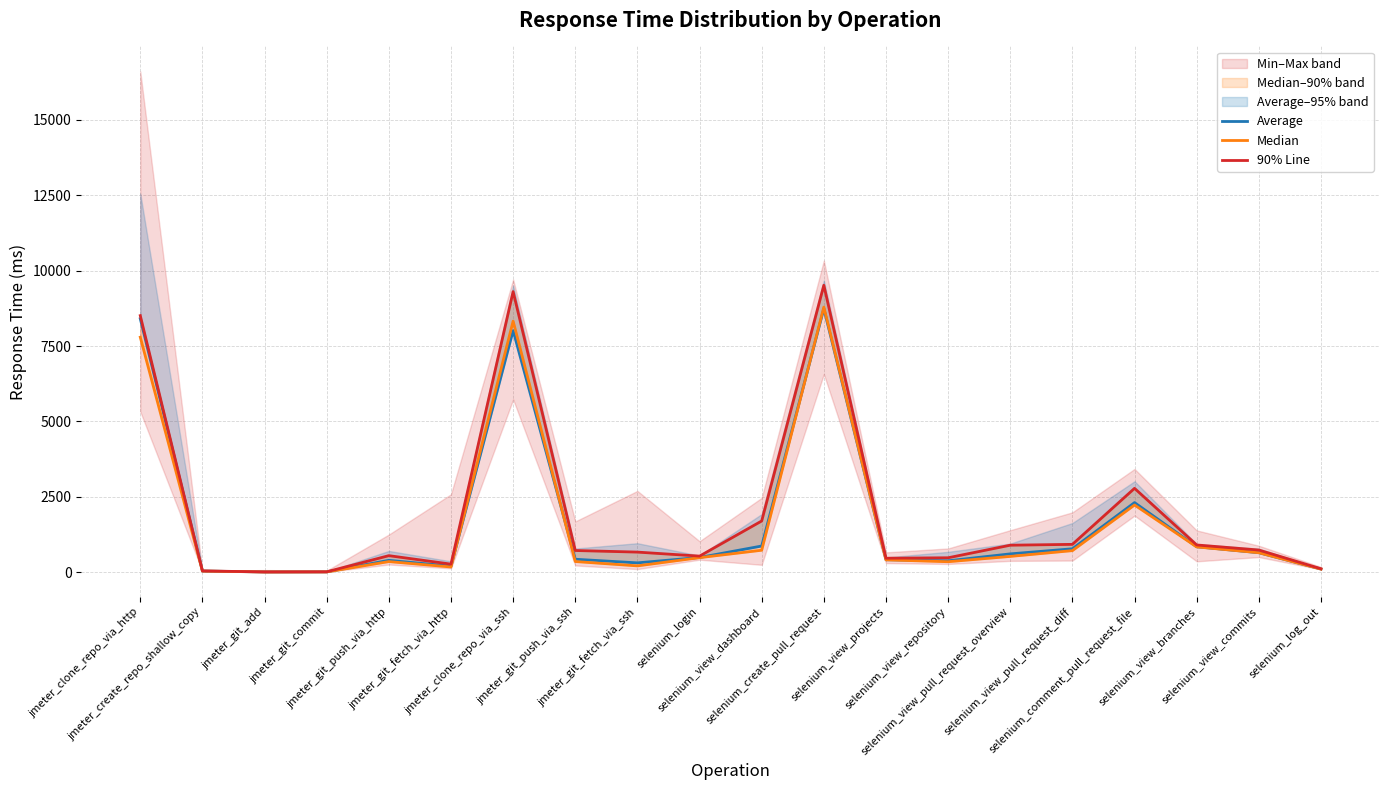

How many lines are shown in the chart?

3